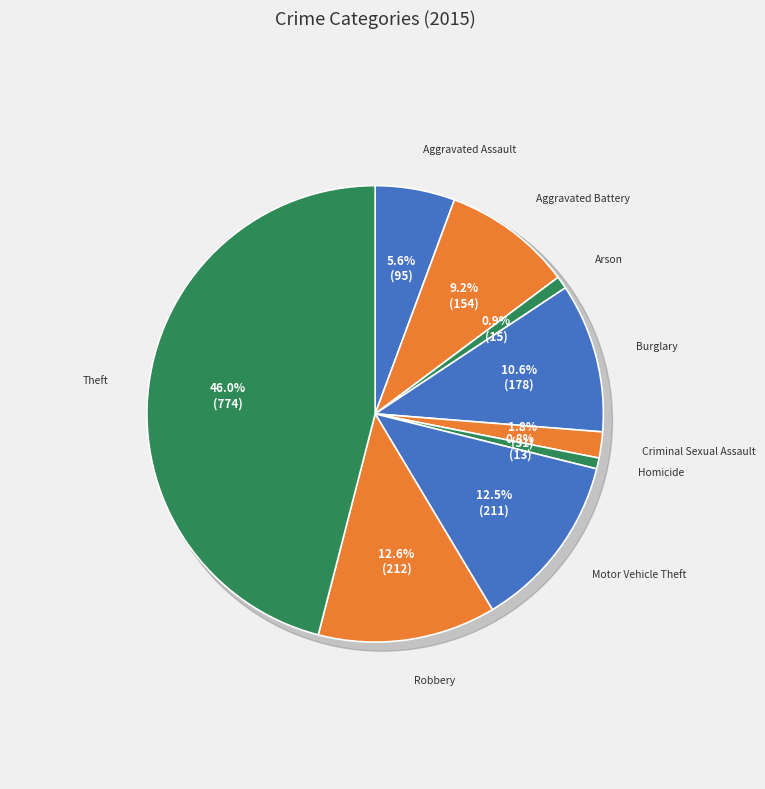

Is Aggravated Assault the majority of the pie?

No